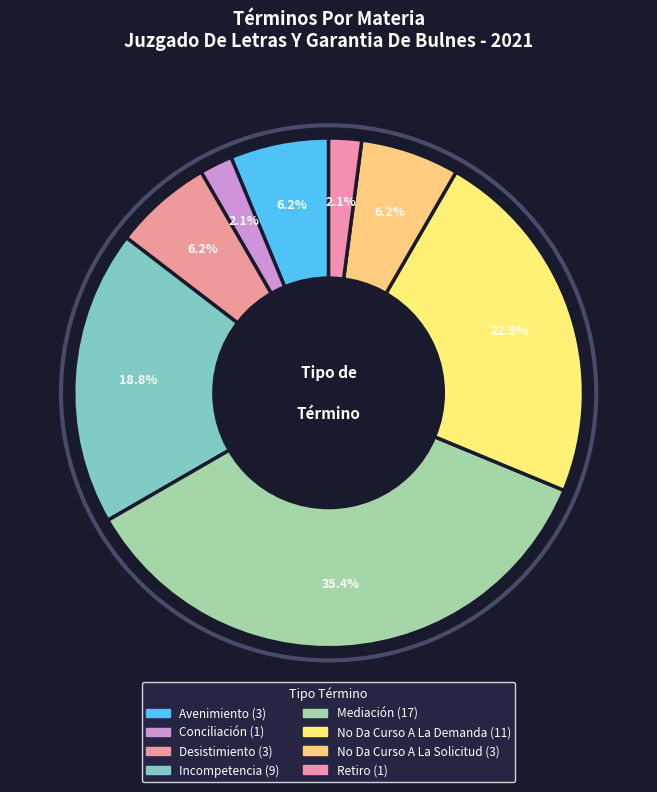

Does any single category account for the majority?

No